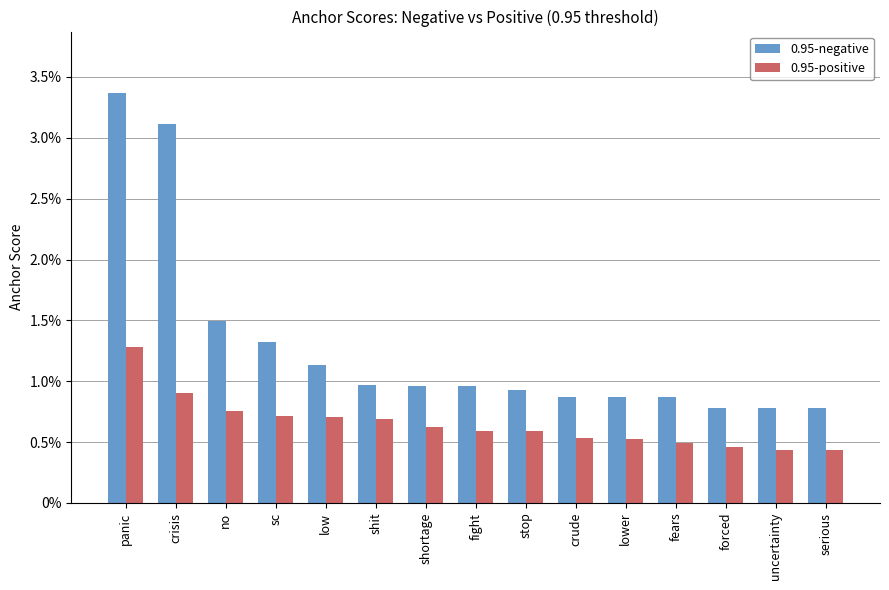

What are all the series names shown in the legend?

0.95-negative, 0.95-positive